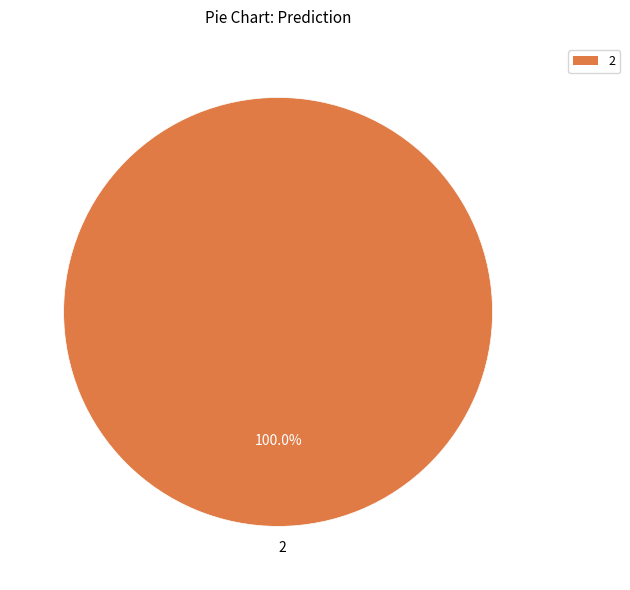

Rank the categories by value from lowest to highest.

2